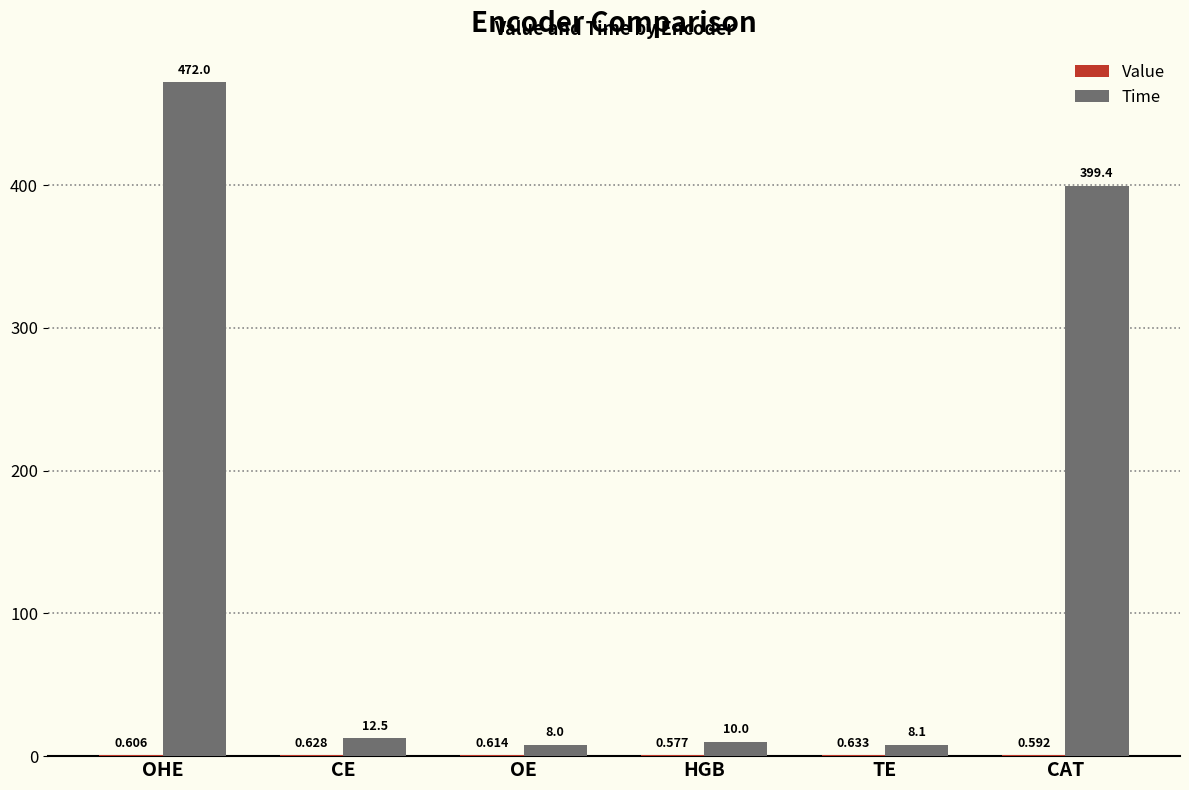

Which series changed the most between CE and HGB?

Time